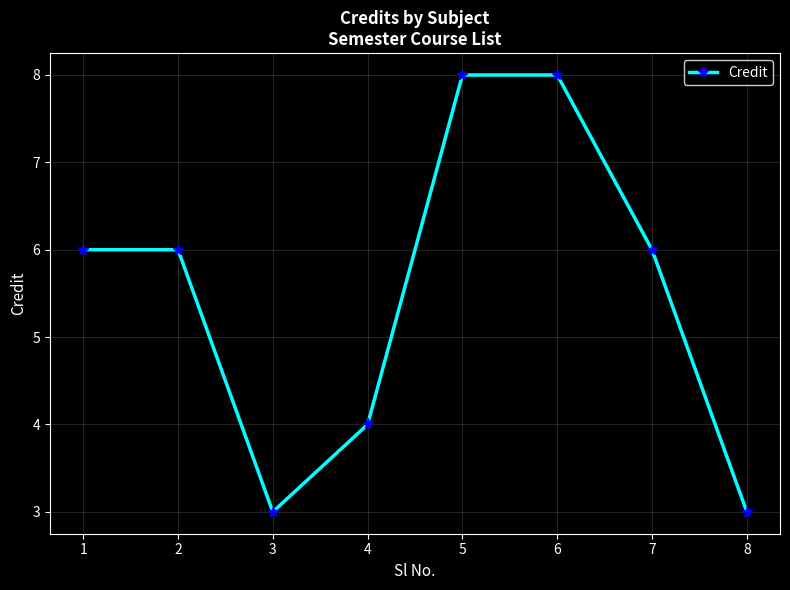

Reading right to left, extract all data points from this chart.

3	6	8	8	4	3	6	6